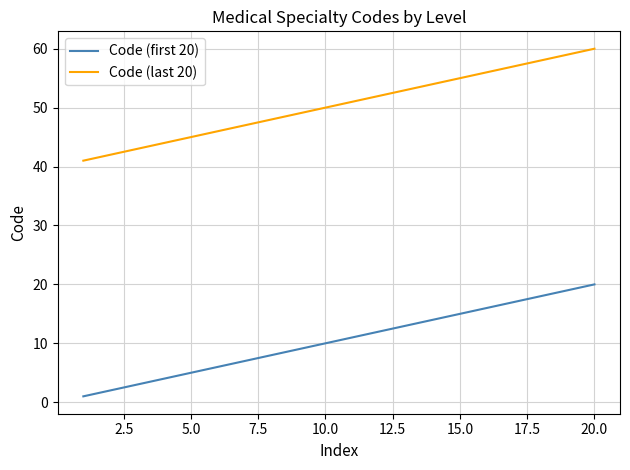

True or false: Code (first 20) and Code (last 20) cross at least once.

False